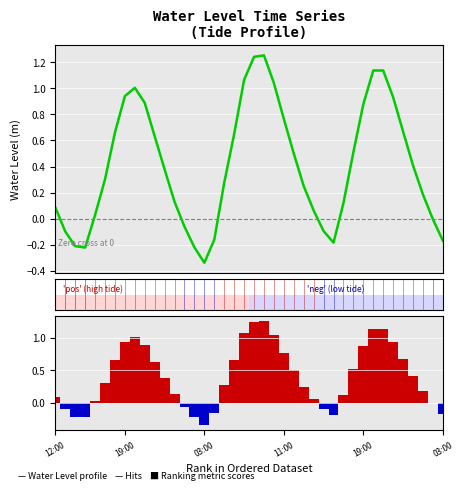

What is the value of the Ranking metric scores bar at the 11th from the left?

0.6